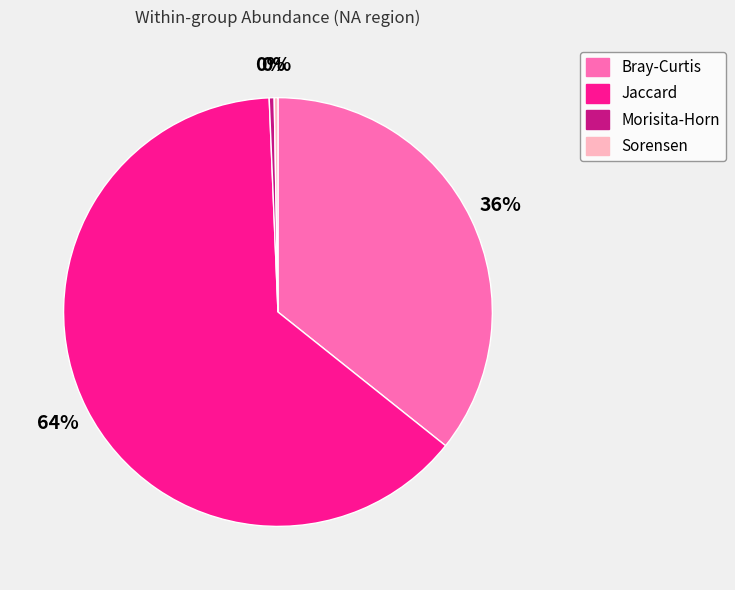

Is the sum of Jaccard and Morisita-Horn greater than half?

Yes